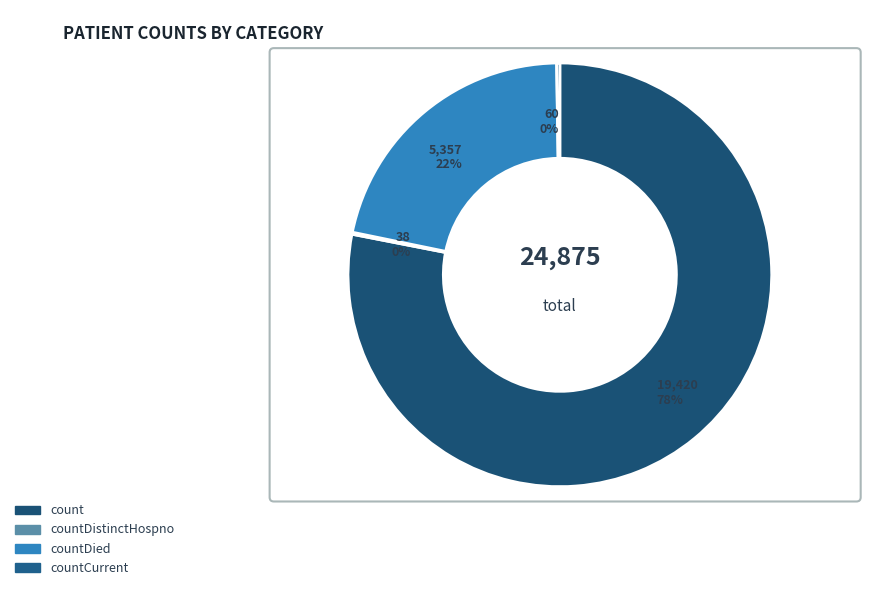

Which slice is the largest?

count